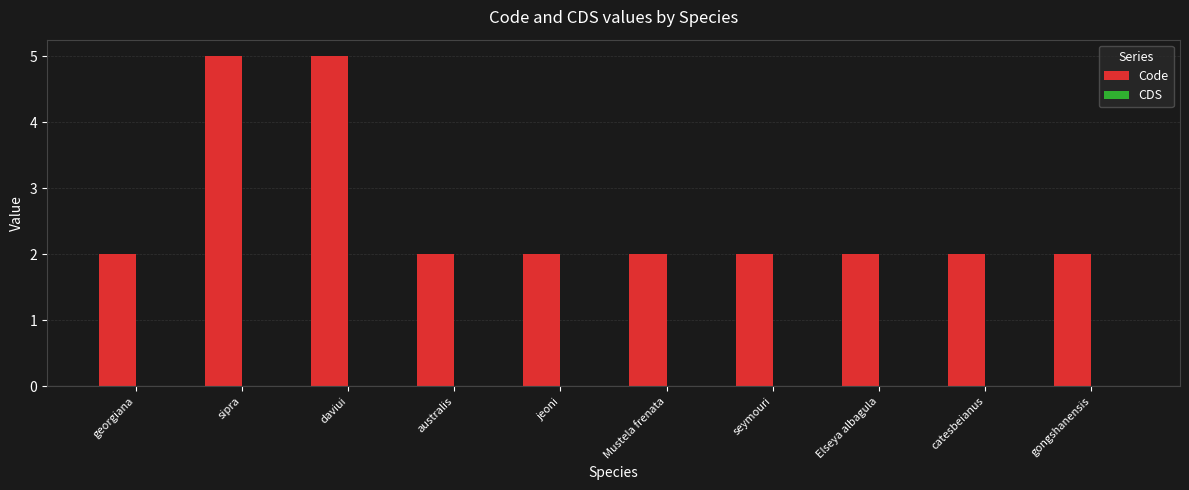

Reading left to right, extract all data points from this chart.

georgiana=2	sipra=5	daviui=5	australis=2	jeoni=2	Mustela frenata=2	seymouri=2	Elseya albagula=2	catesbeianus=2	gongshanensis=2